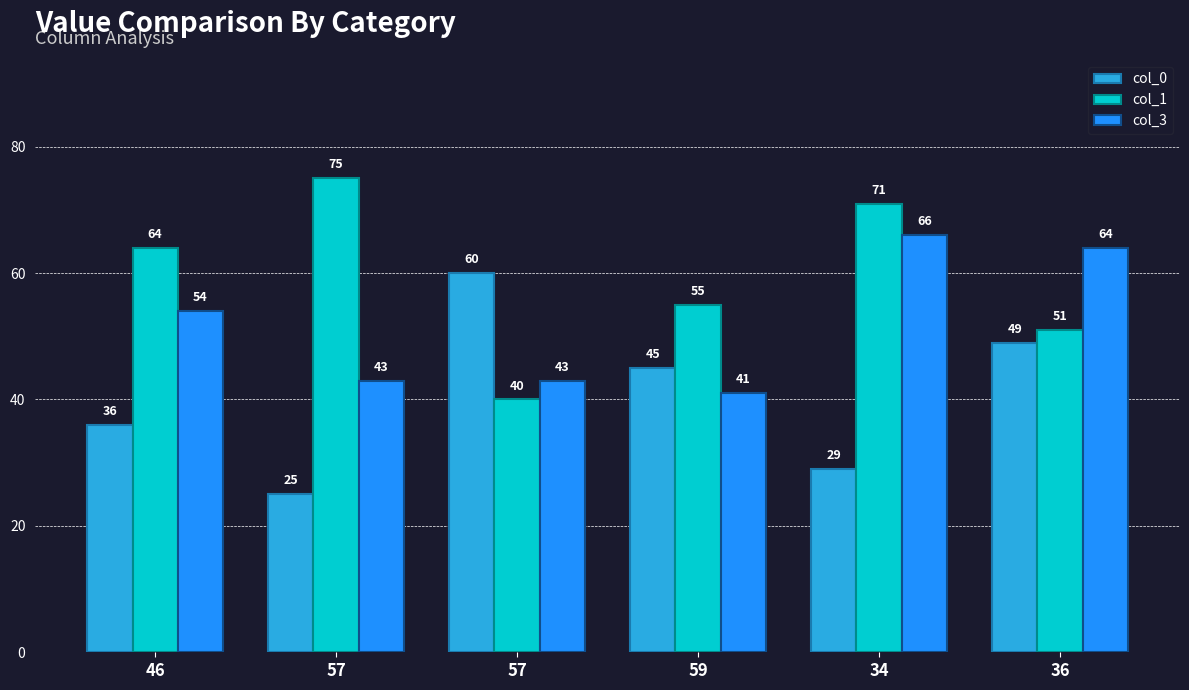

What is the average value of the col_0 series?

41